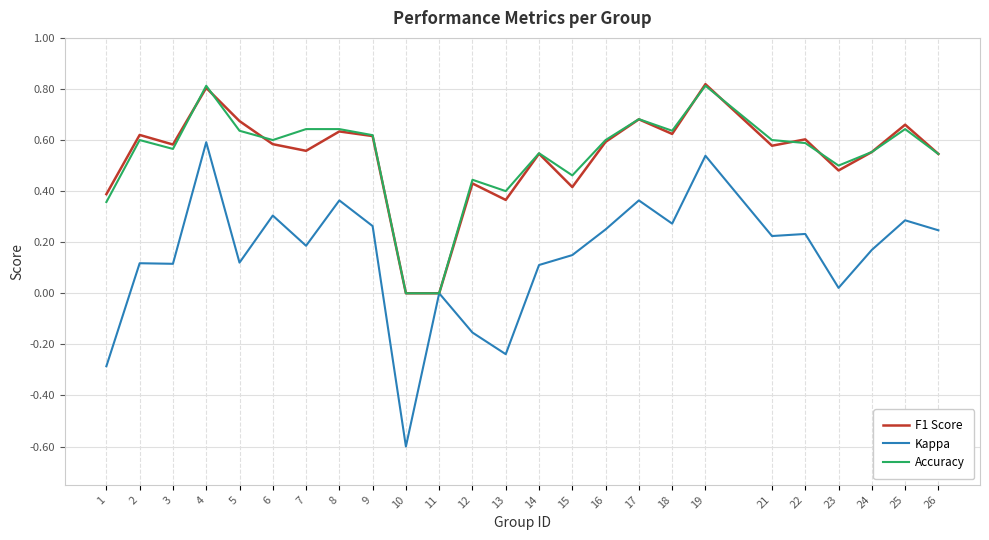

The F1 Score series shows 0.6 at 24. True or false?

True